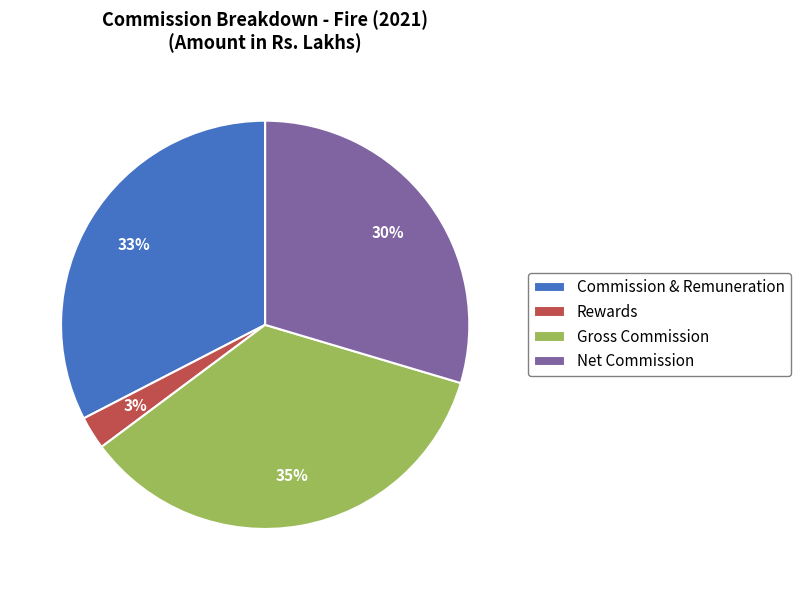

Is there any slice that represents more than half of the pie?

No